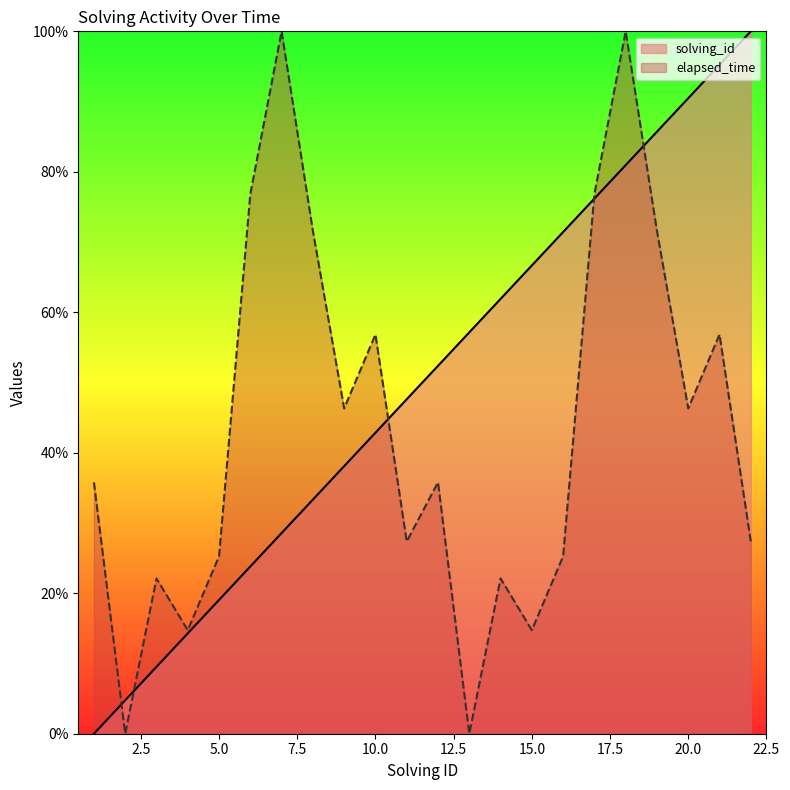

The elapsed_time series shows 48.4 at 19. True or false?

False